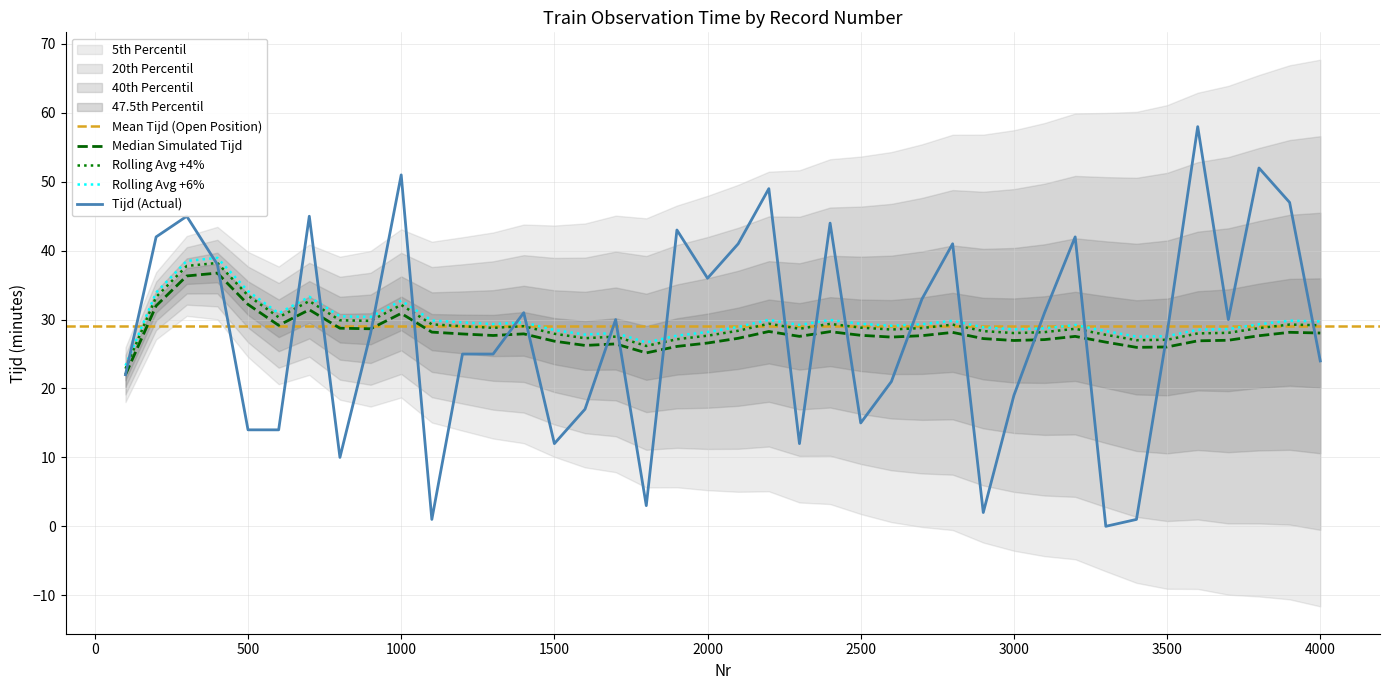

What is the maximum value shown in the chart?

58